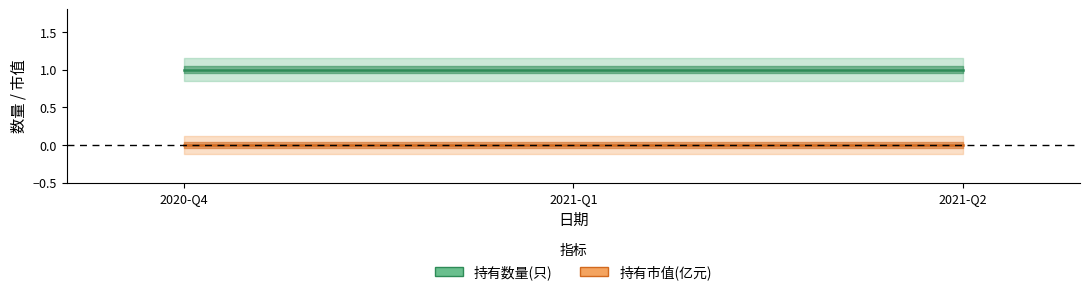

What is the approximate value of 持有数量(只) at 2021-Q2?

1